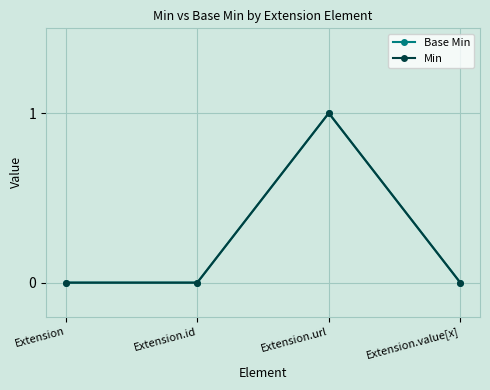

Is this an area chart (filled region under the line)?

No